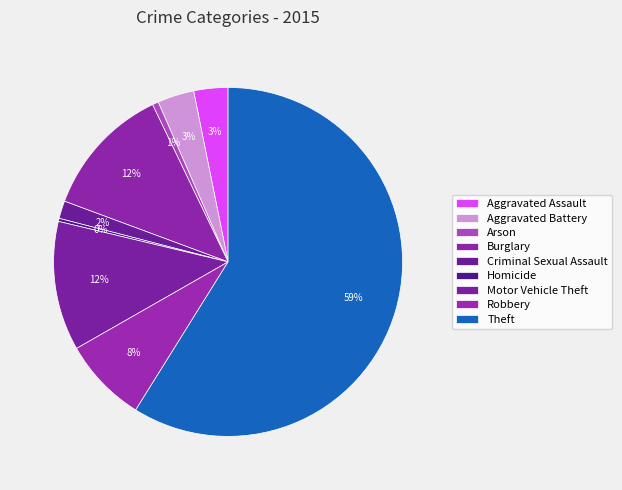

Is it true that Motor Vehicle Theft is 12% of the pie?

True